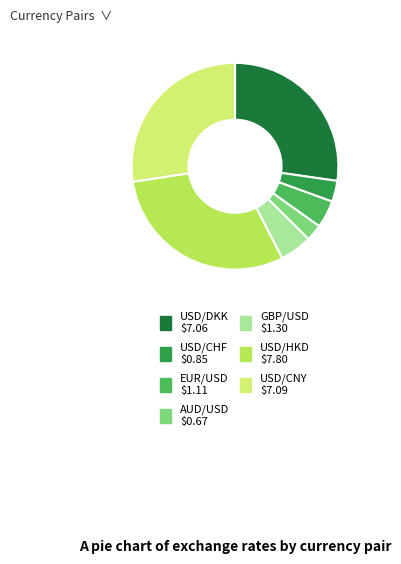

What is the largest slice in the pie chart?

USD/HKD